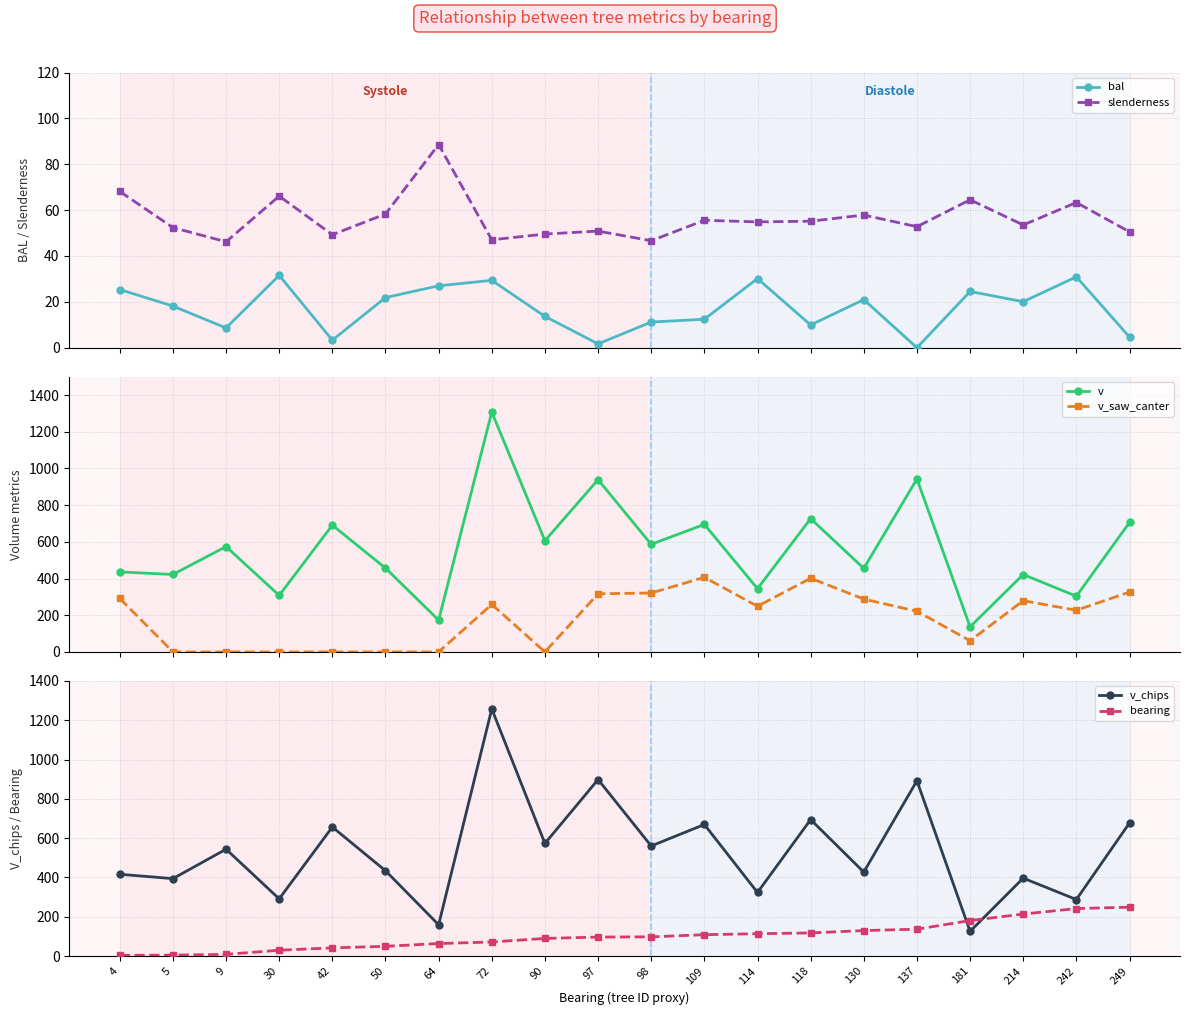

Is this an area chart (filled region under the line)?

No